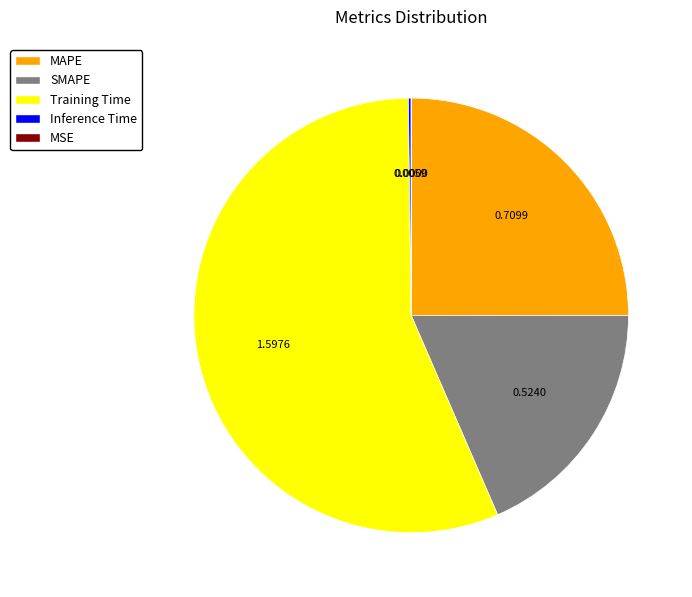

Is there a majority slice in this chart?

Yes